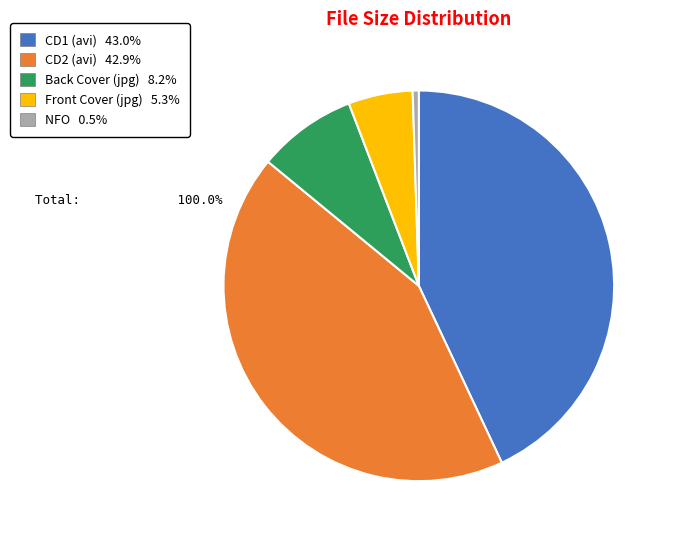

Is there any slice that represents more than half of the pie?

No